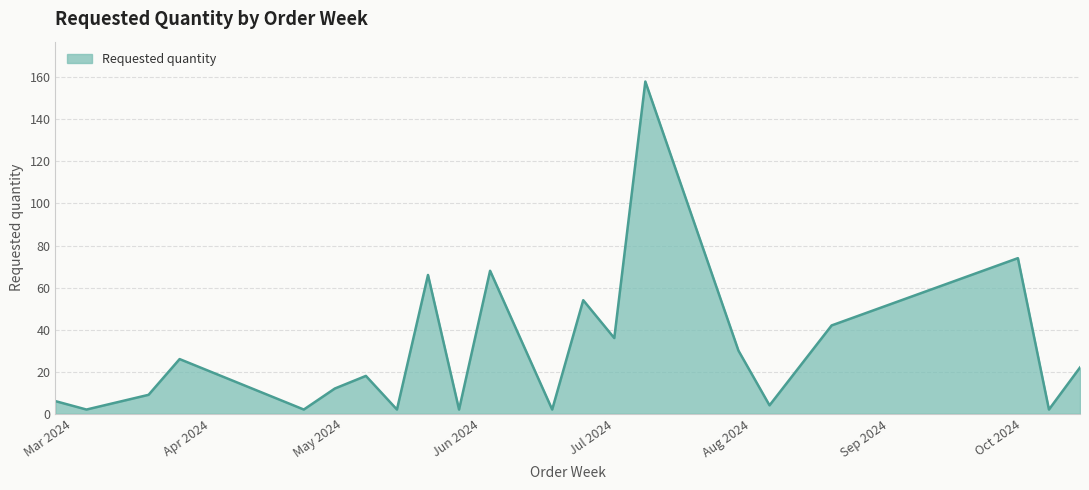

What is the maximum value shown in the chart?

158